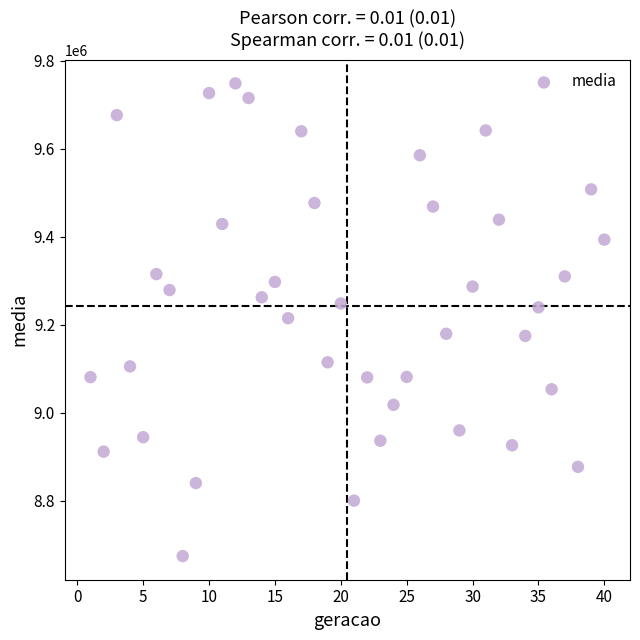

What is the range of Y values (max minus min)?

1074526.7